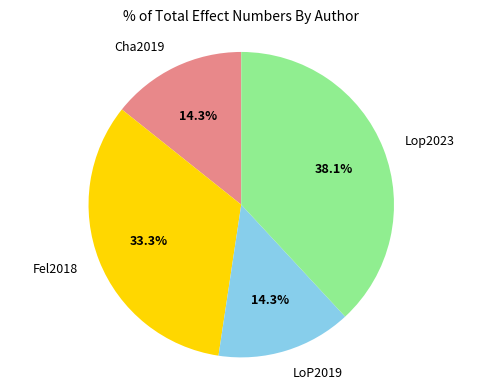

What is the ratio of the value at Cha2019 to the value at Fel2018?

0.4